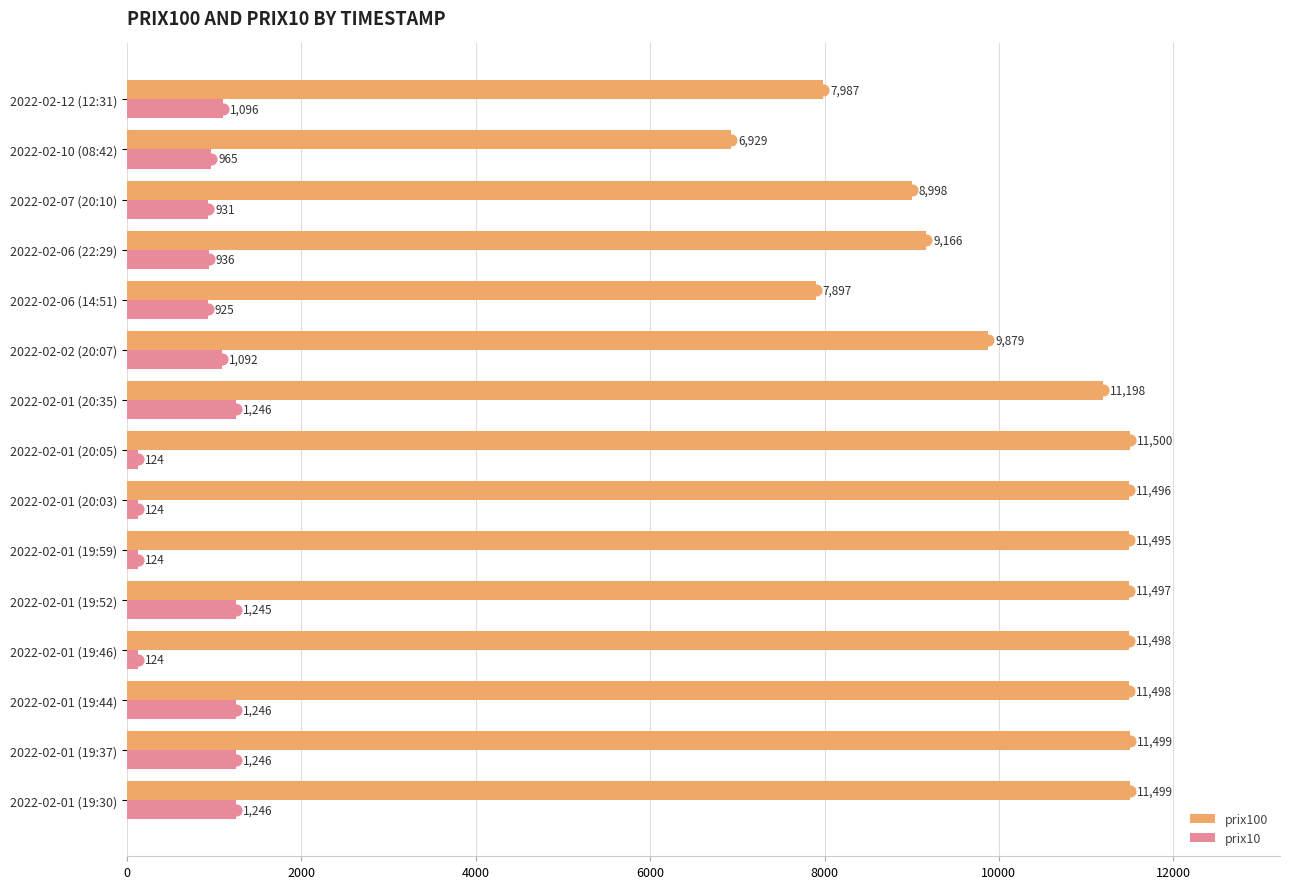

Which series reaches the maximum Y coordinate?

prix100